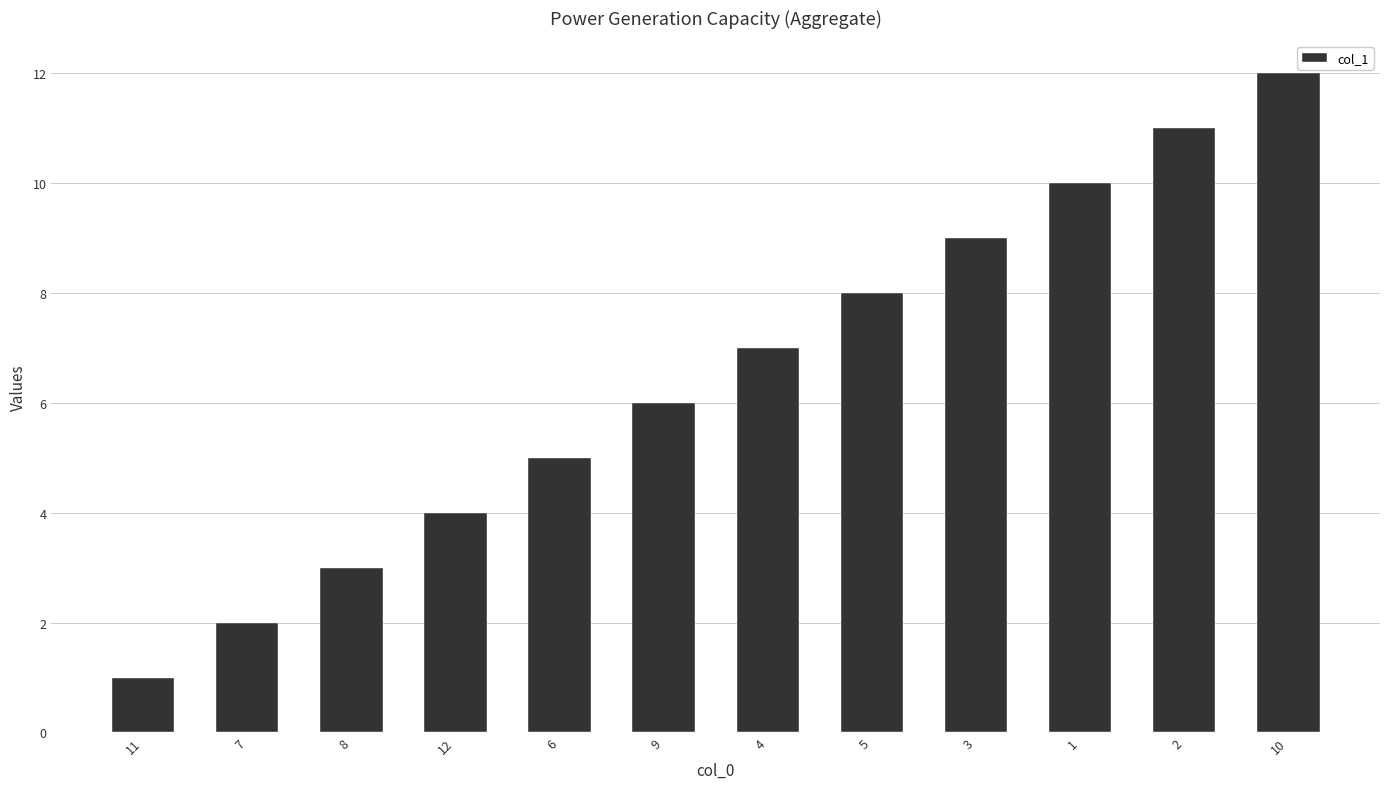

What value does the data have at 8?

3